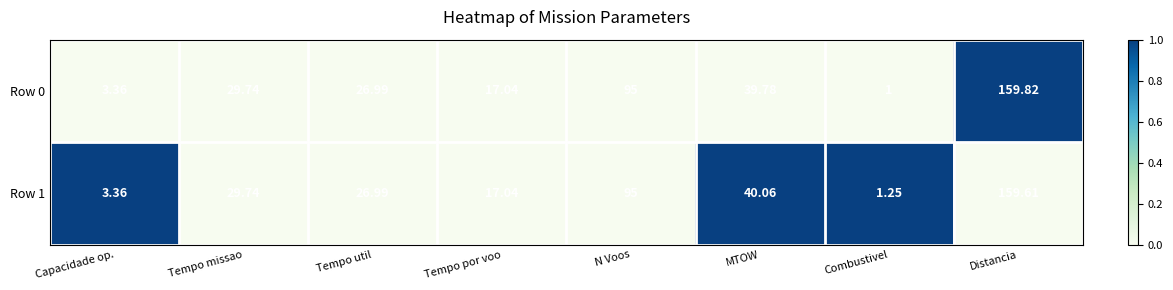

List the series in order of their overall mean, highest first.

Row 1, Row 0